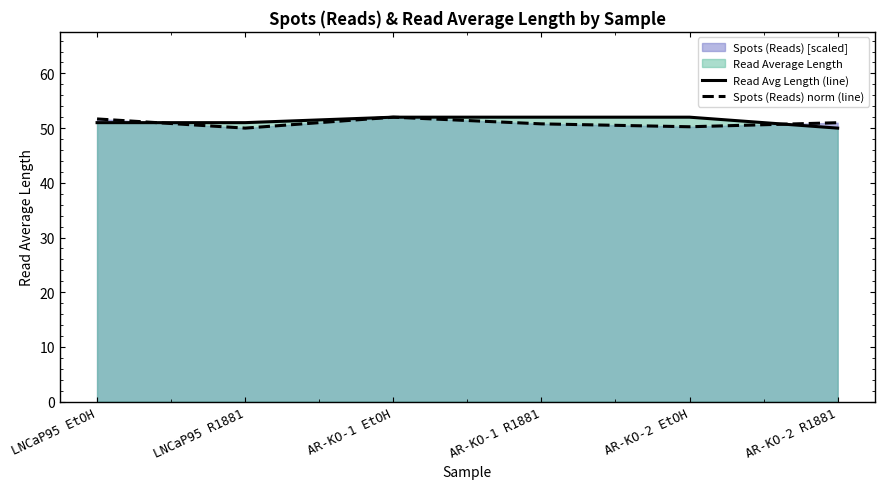

What is the value of the Spots (Reads) norm (line) point at the 5th from the left?

50.2